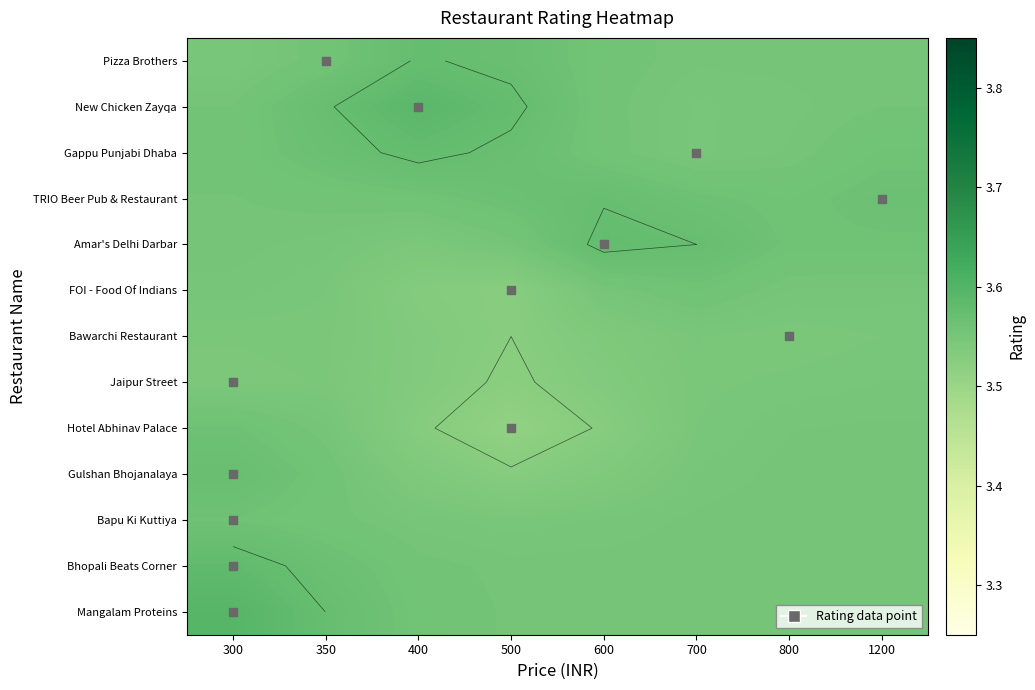

What is the total value across all series at 600?

46.2